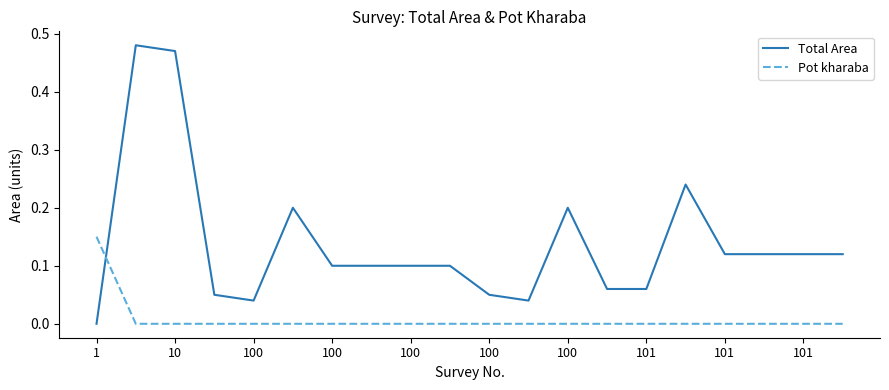

Which series has the widest spread of values?

Total Area